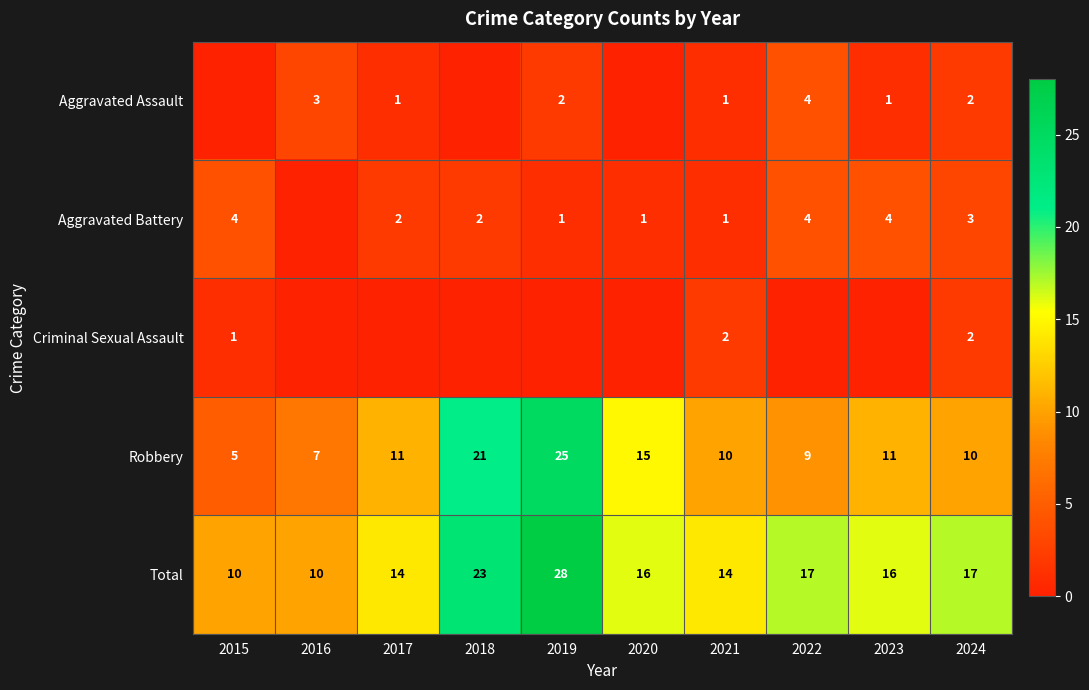

What is the difference between the Total values at 2019 and 2024?

11